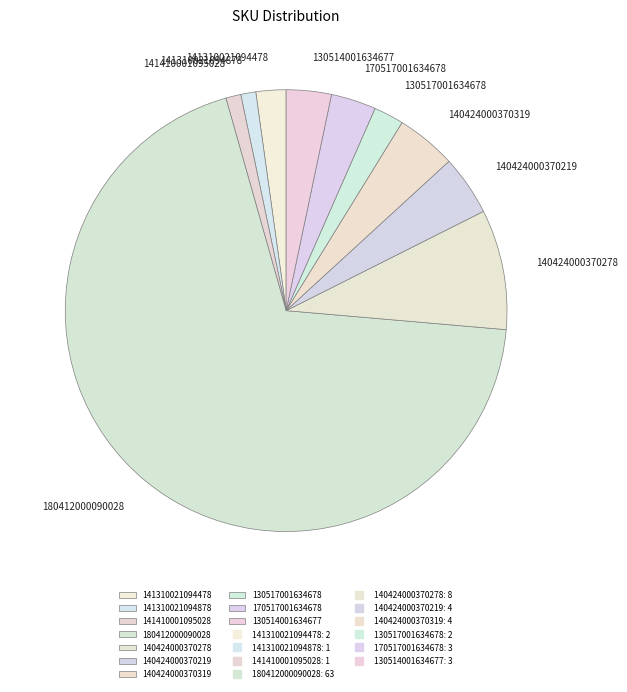

Which slice represents more than half of the pie?

180412000090028